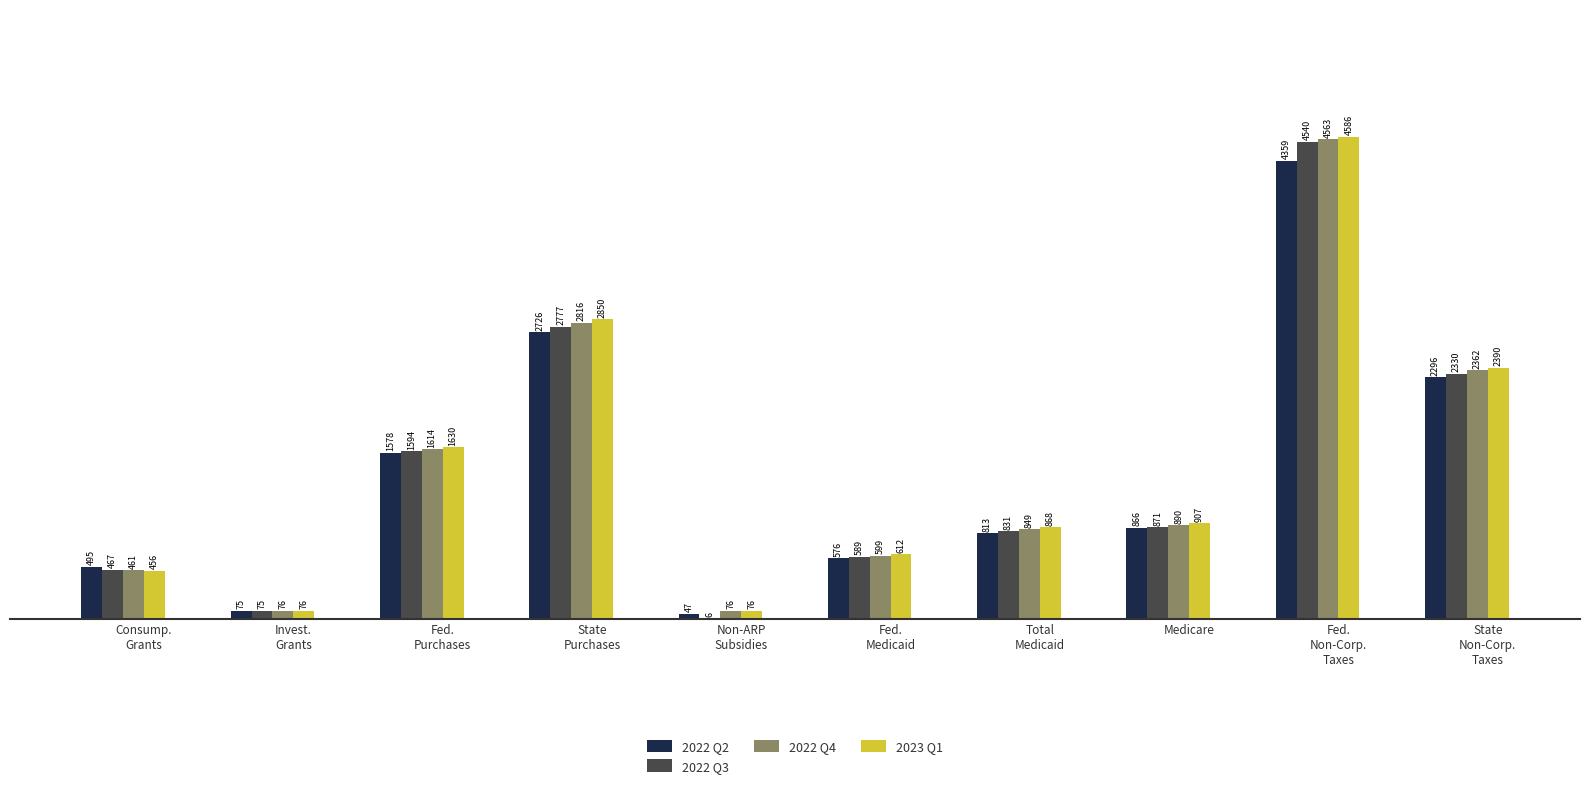

Which series has the largest total across all categories?

2023 Q1